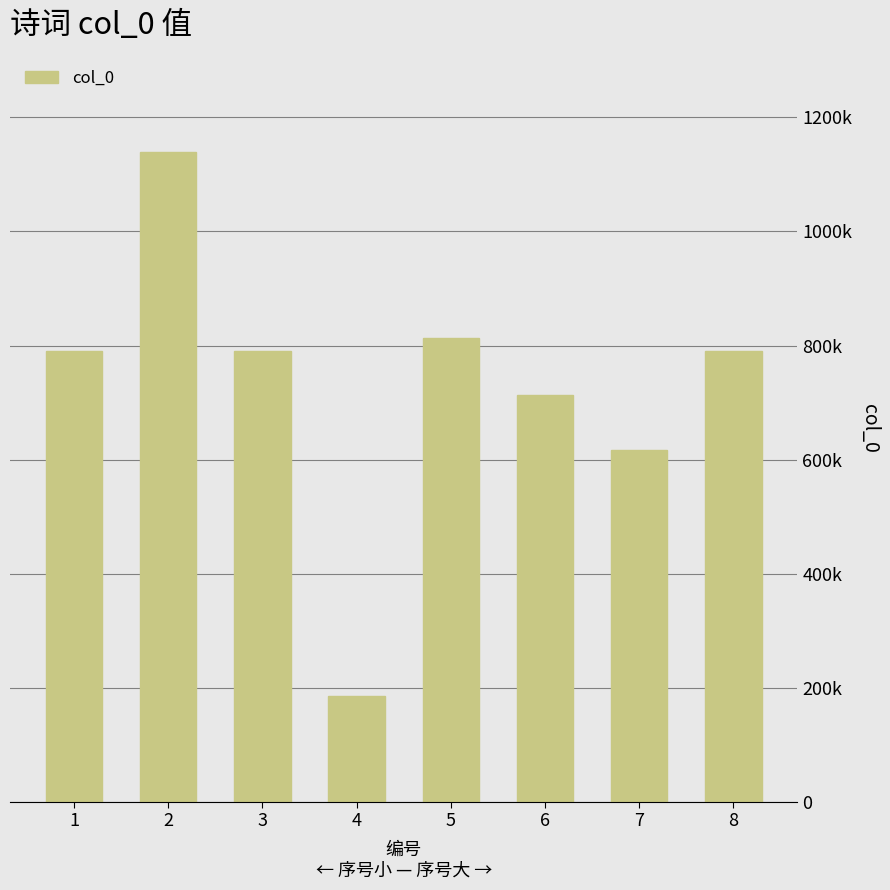

Does the chart contain any negative values?

No